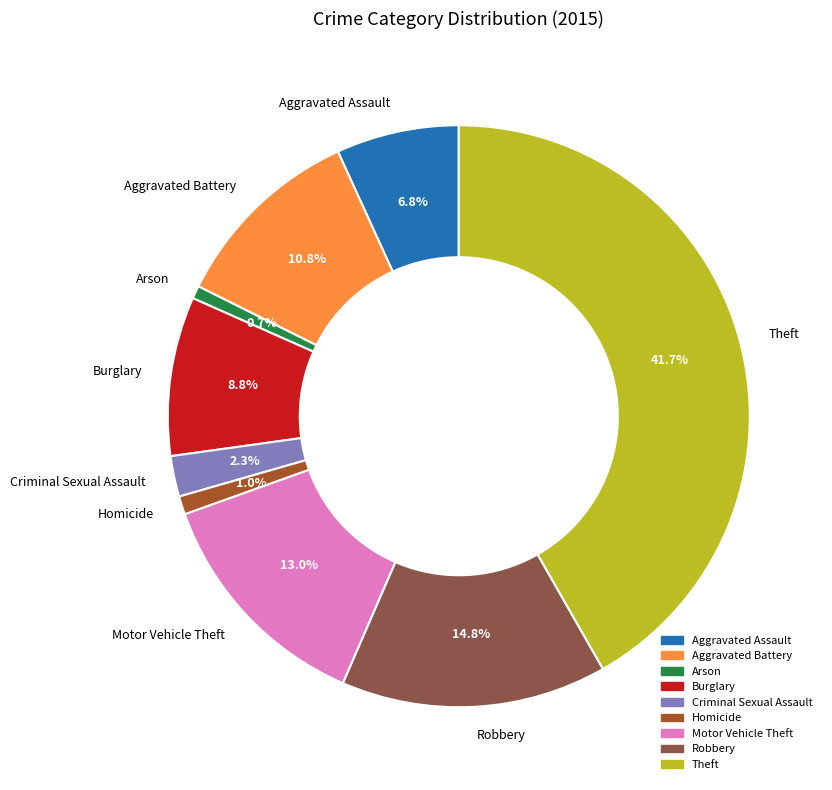

True or false: Theft accounts for 54% of the total.

False